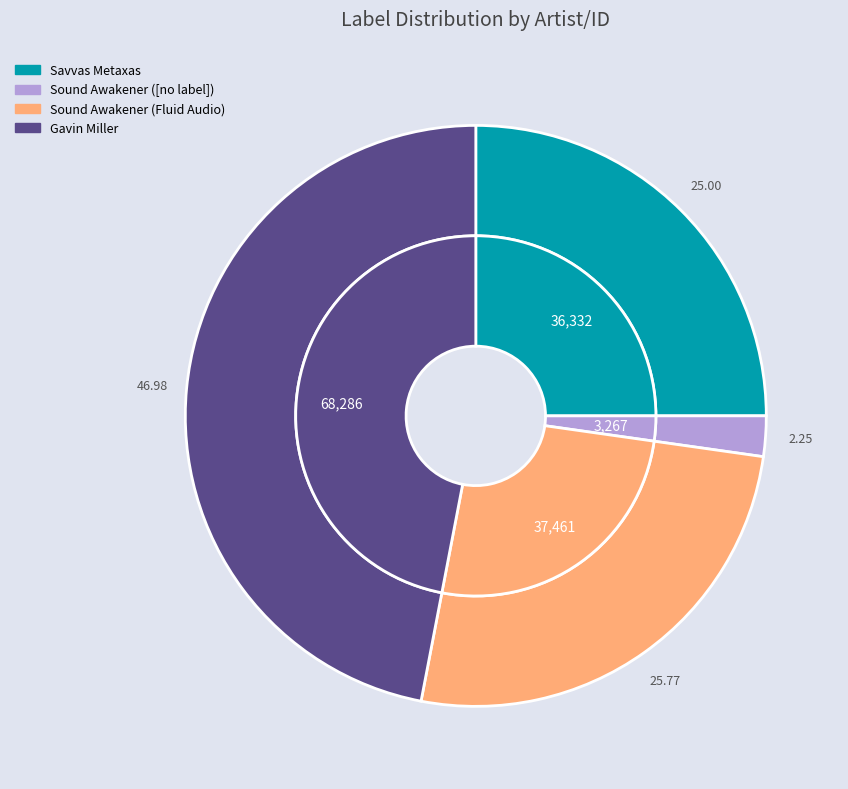

What percentage is the 1600964 (Fluid Audio) slice, to the nearest percent?

26%